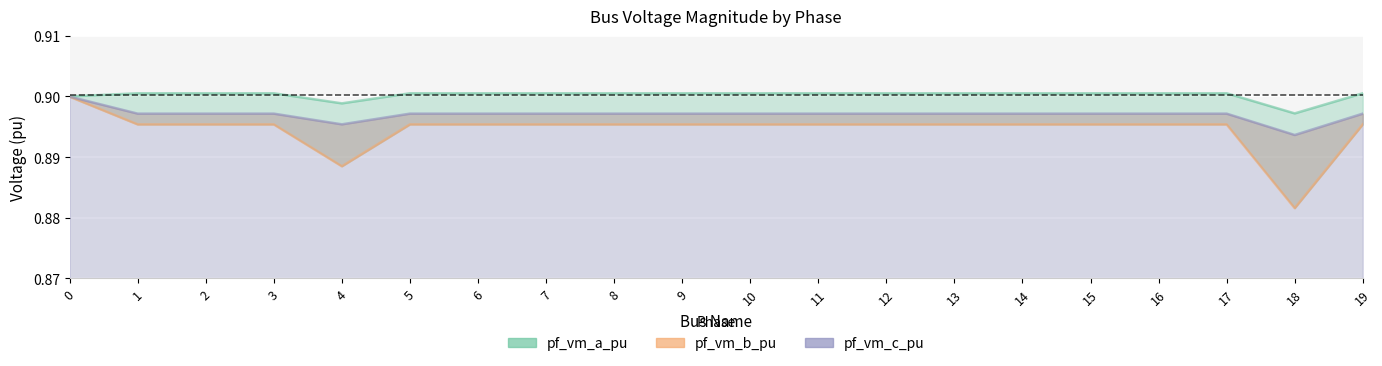

Is it true that pf_vm_c_pu equals 0.9 at 0?

True